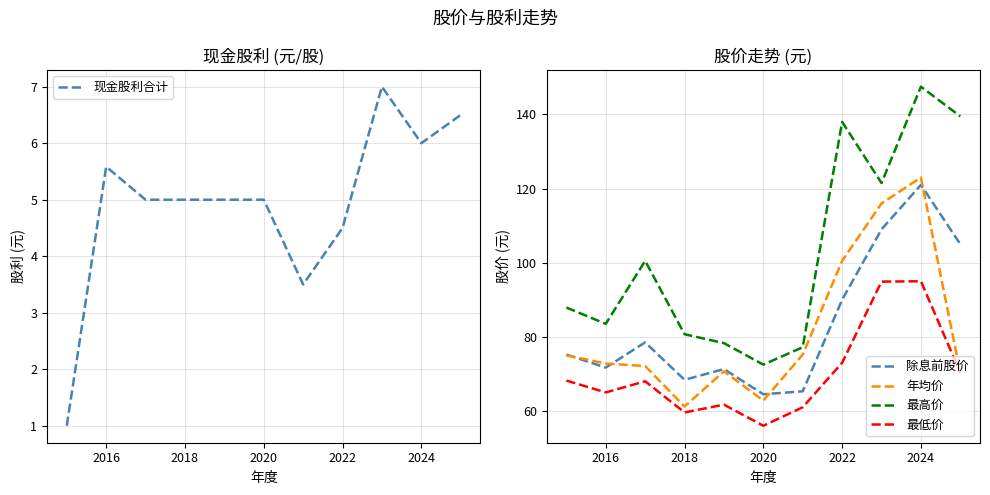

True or false: 除息前股价 and 最高价 intersect in this chart.

False